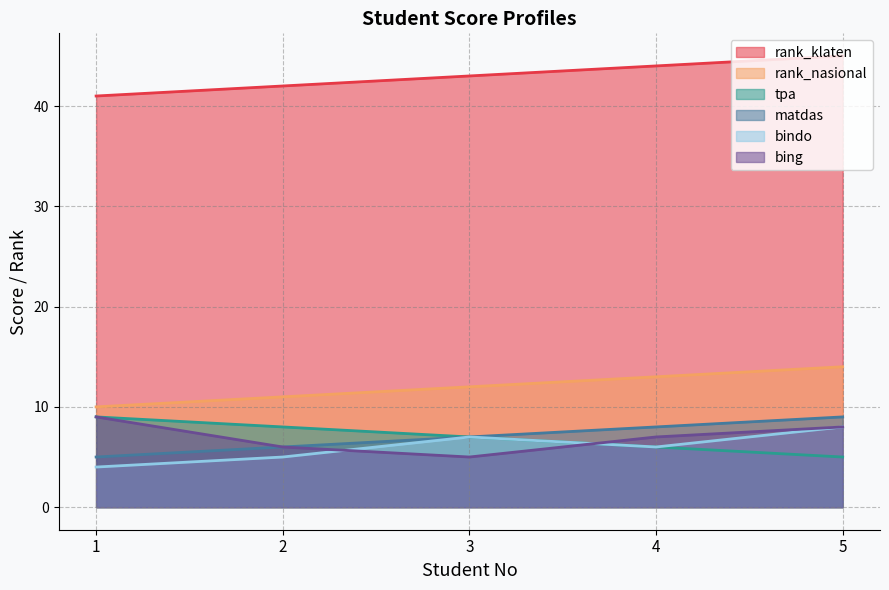

Does the chart display data point markers on the line(s)?

No